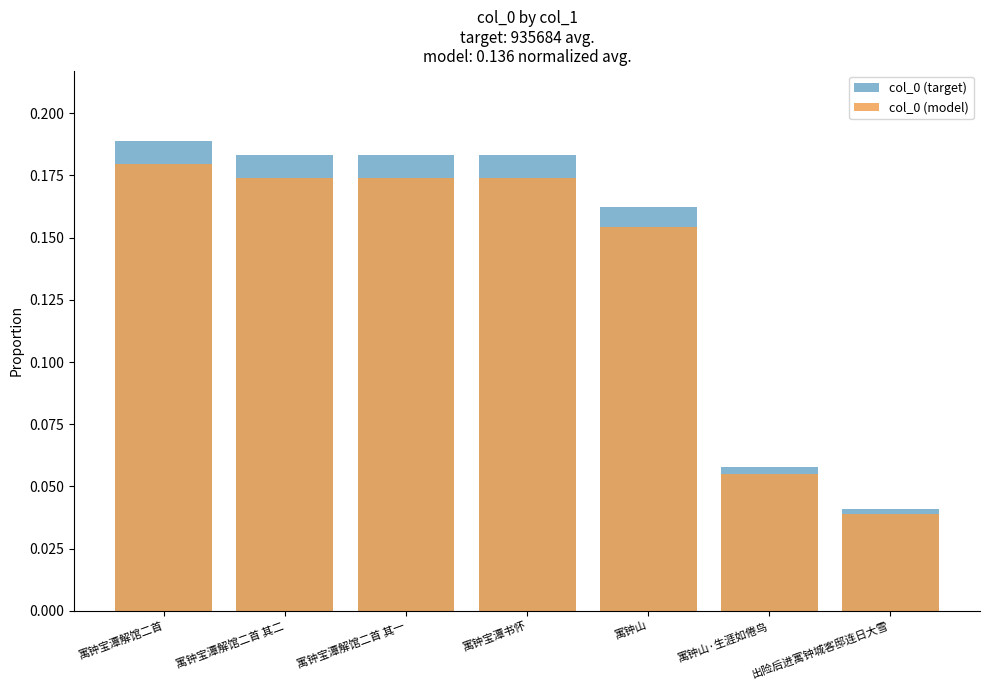

Reading right to left, list all the values displayed in this chart.

col_0 (target): 出险后进寓钟城客邸连日大雪=0.0	寓钟山·生涯如倦鸟=0.1	寓钟山=0.2	寓钟宝潭书怀=0.2	寓钟宝潭解馆二首 其一=0.2	寓钟宝潭解馆二首 其二=0.2	寓钟宝潭解馆二首=0.2
col_0 (model): 出险后进寓钟城客邸连日大雪=0.0	寓钟山·生涯如倦鸟=0.1	寓钟山=0.2	寓钟宝潭书怀=0.2	寓钟宝潭解馆二首 其一=0.2	寓钟宝潭解馆二首 其二=0.2	寓钟宝潭解馆二首=0.2